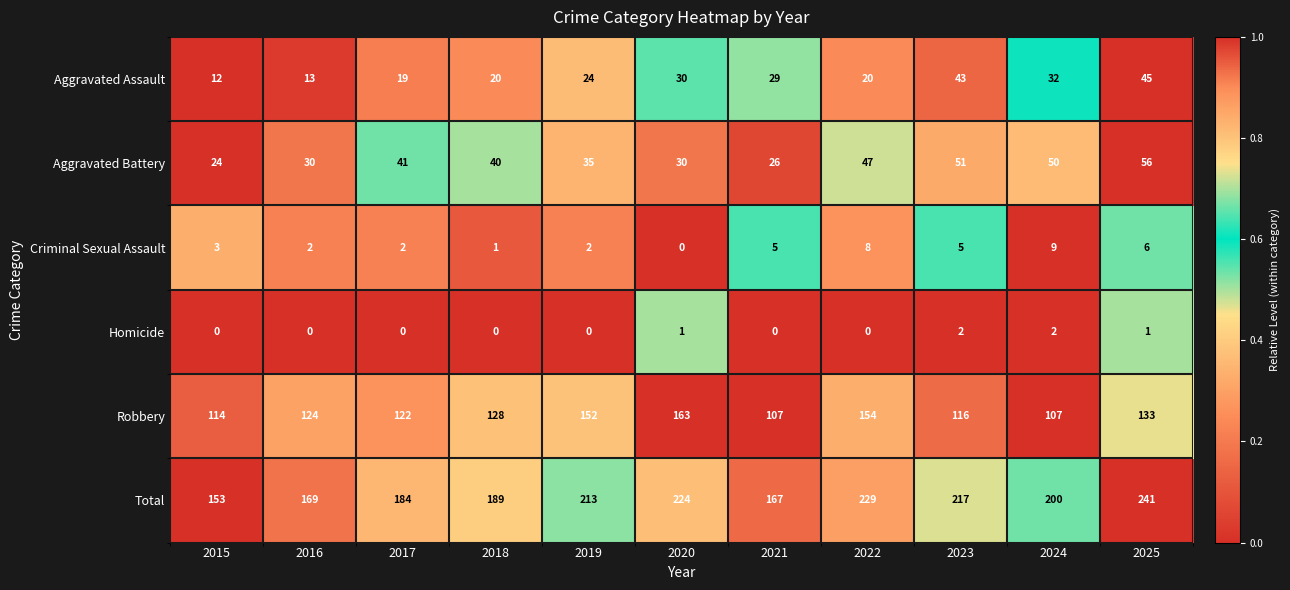

What is the difference between the maximum and minimum values in the Robbery series?

56